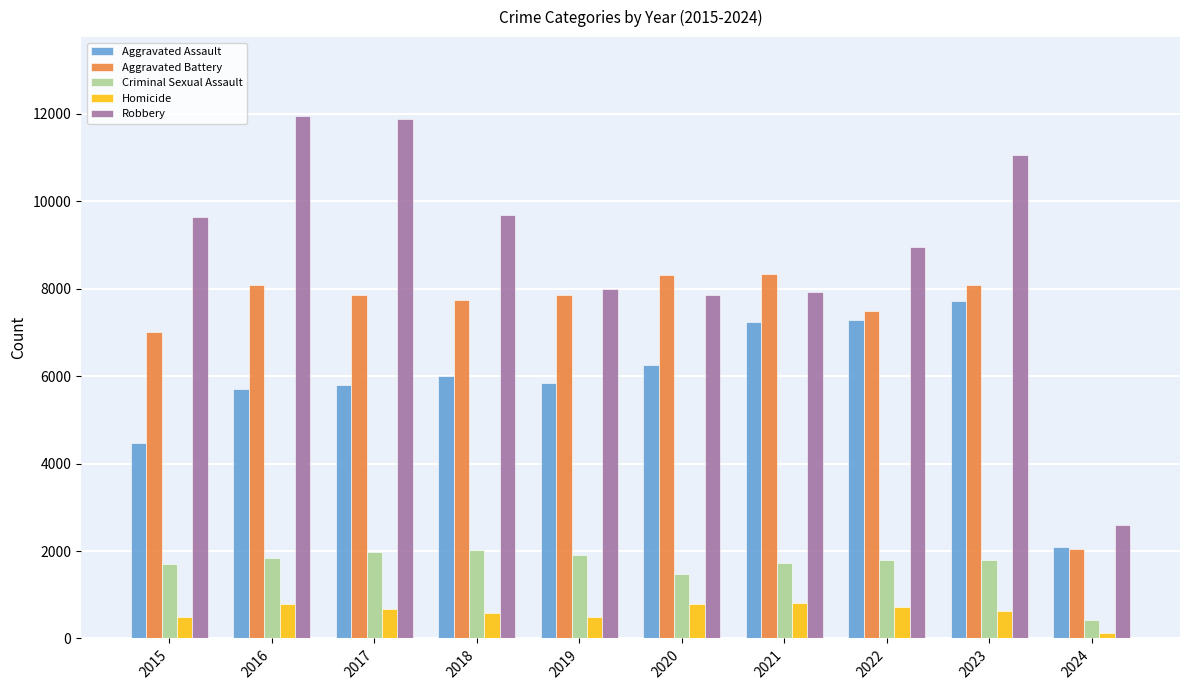

Which series has the largest total across all categories?

Robbery